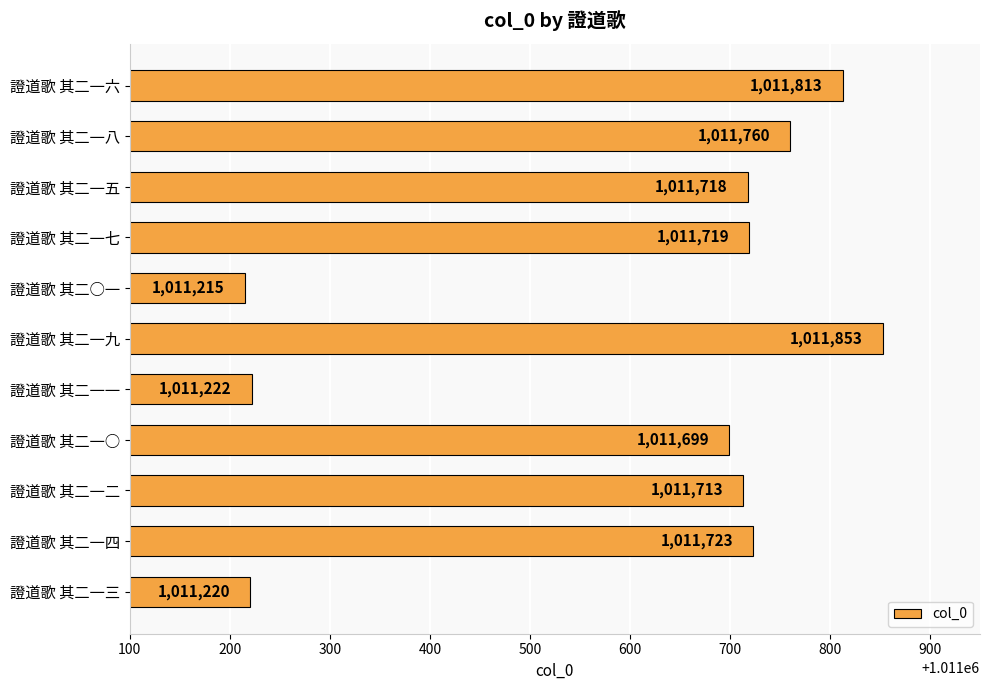

What is the difference between the maximum and minimum values?

638